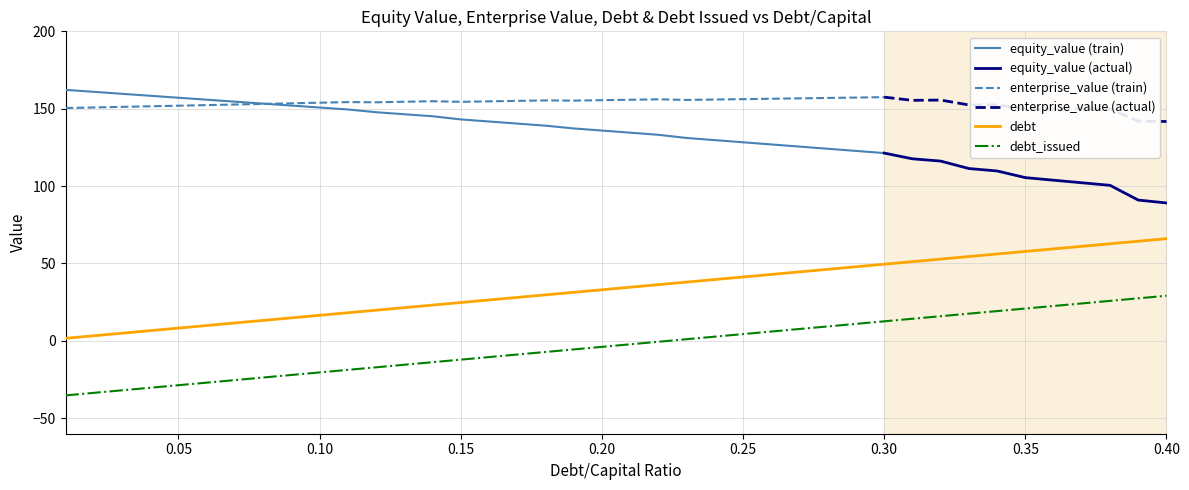

What is the maximum value for debt?

66.0